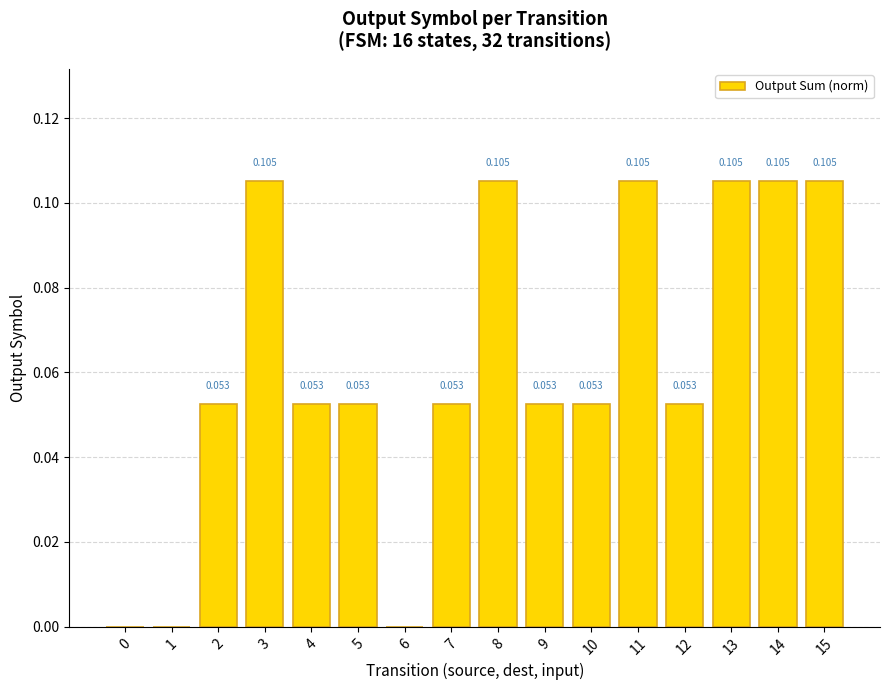

Reading left to right, transcribe all the data shown in this chart.

0=0.0	1=0.0	2=0.1	3=0.1	4=0.1	5=0.1	6=0.0	7=0.1	8=0.1	9=0.1	10=0.1	11=0.1	12=0.1	13=0.1	14=0.1	15=0.1